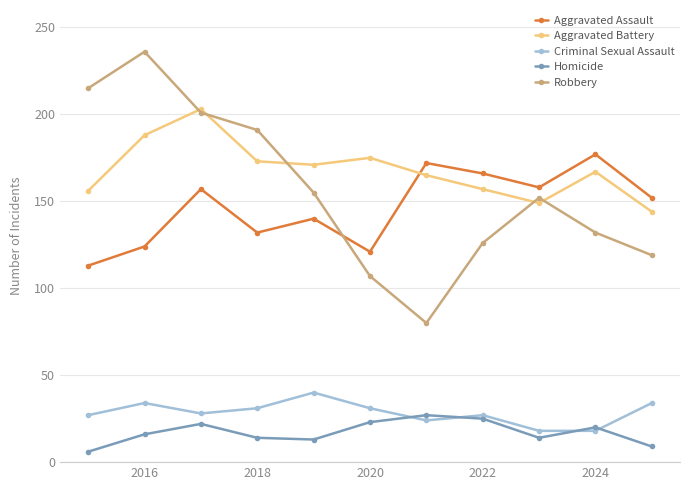

List the series in order of their peak value, highest first.

Robbery, Aggravated Battery, Aggravated Assault, Criminal Sexual Assault, Homicide